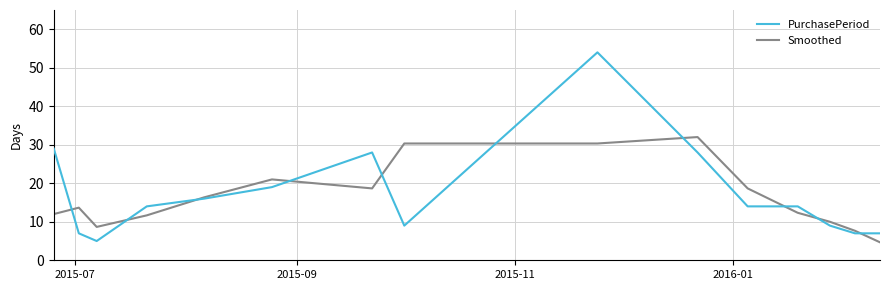

Rank the series by their average value, from highest to lowest.

PurchasePeriod, Smoothed